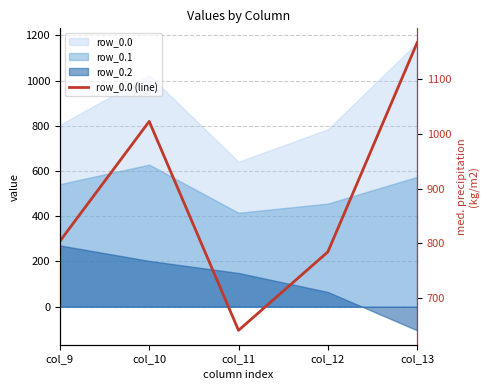

What is the smallest value displayed?

640.9